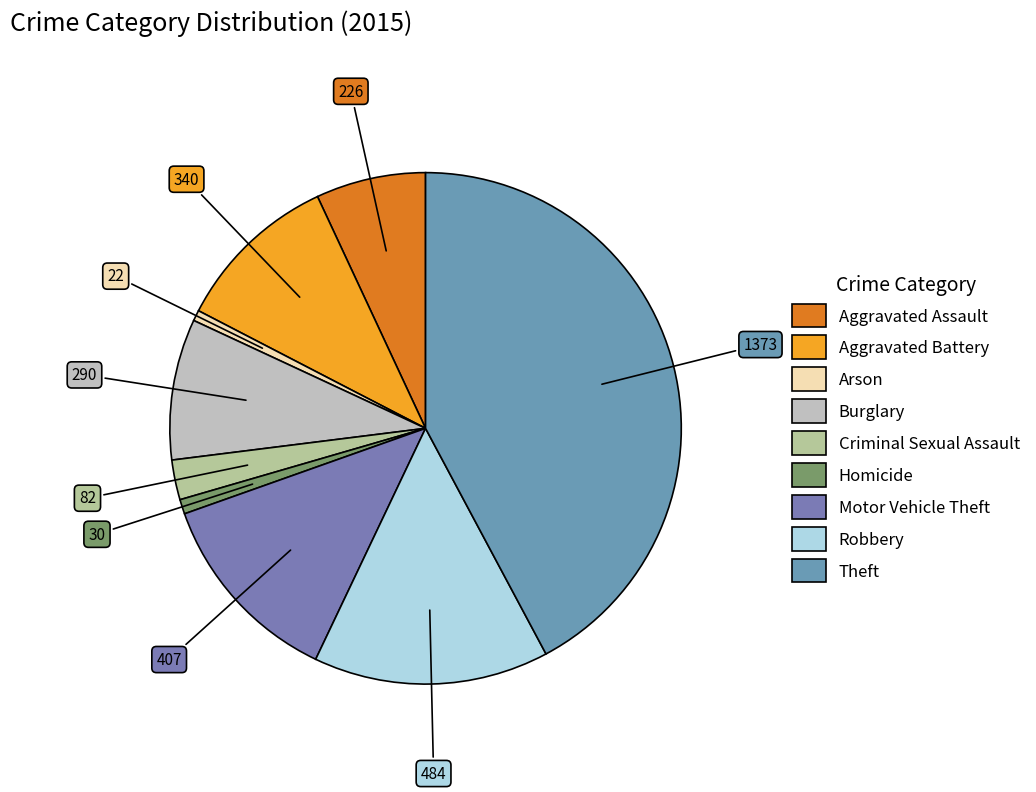

How many slices are in this pie chart?

9